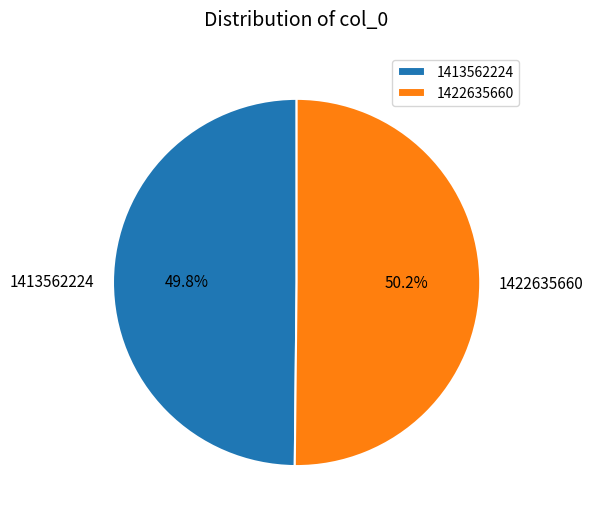

Is the sum of 1413562224 and 1422635660 greater than half?

Yes